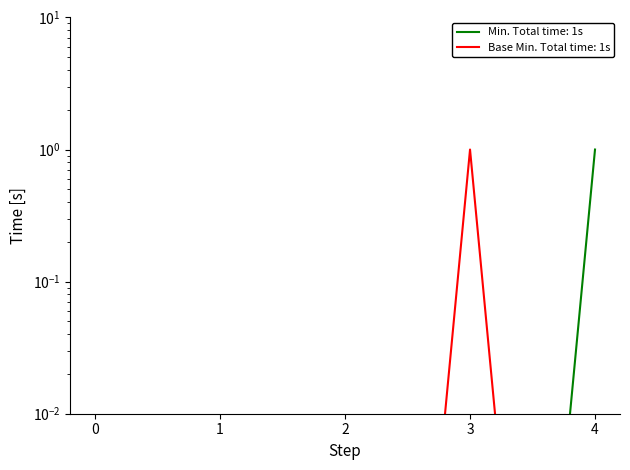

How many data points does each series have?

5